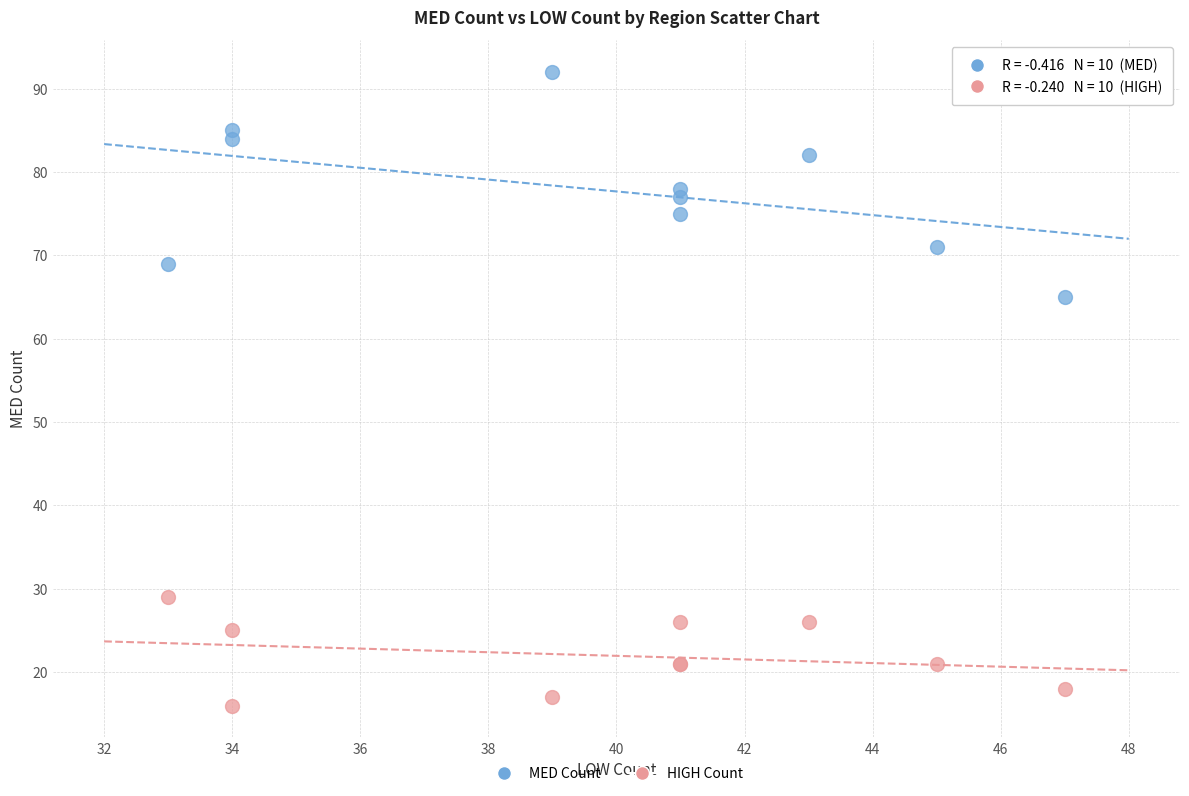

Which series contains the lowest Y value?

HIGH Count